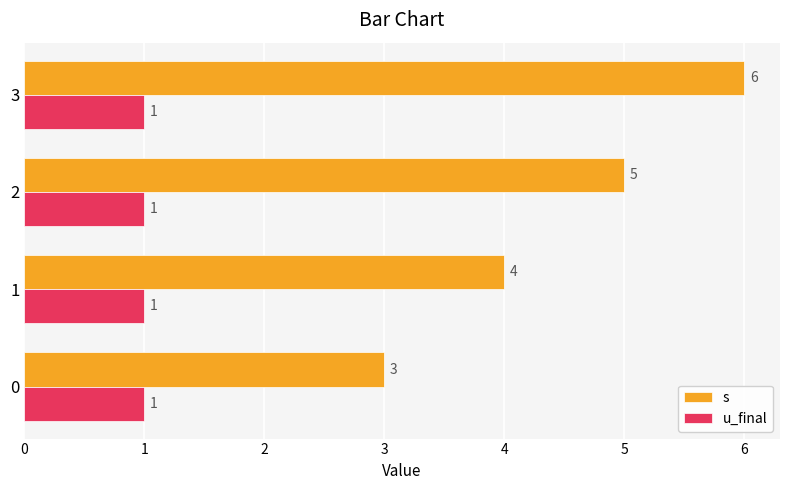

The s series shows 3 at 0. True or false?

True